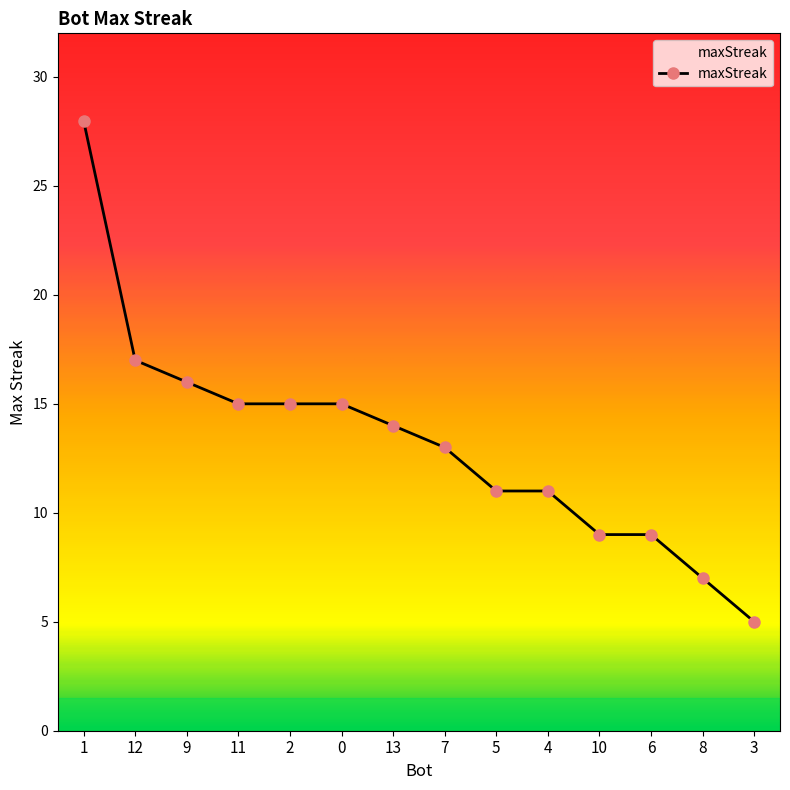

What is the greatest value displayed?

28